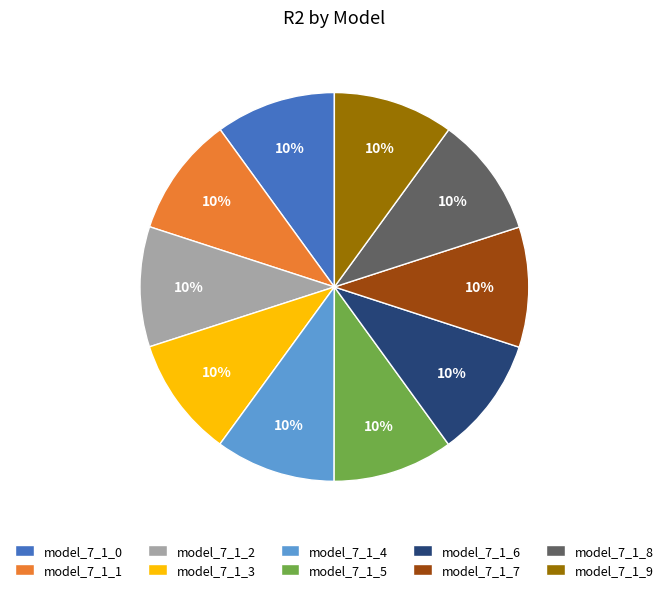

Is there any slice that represents more than half of the pie?

No